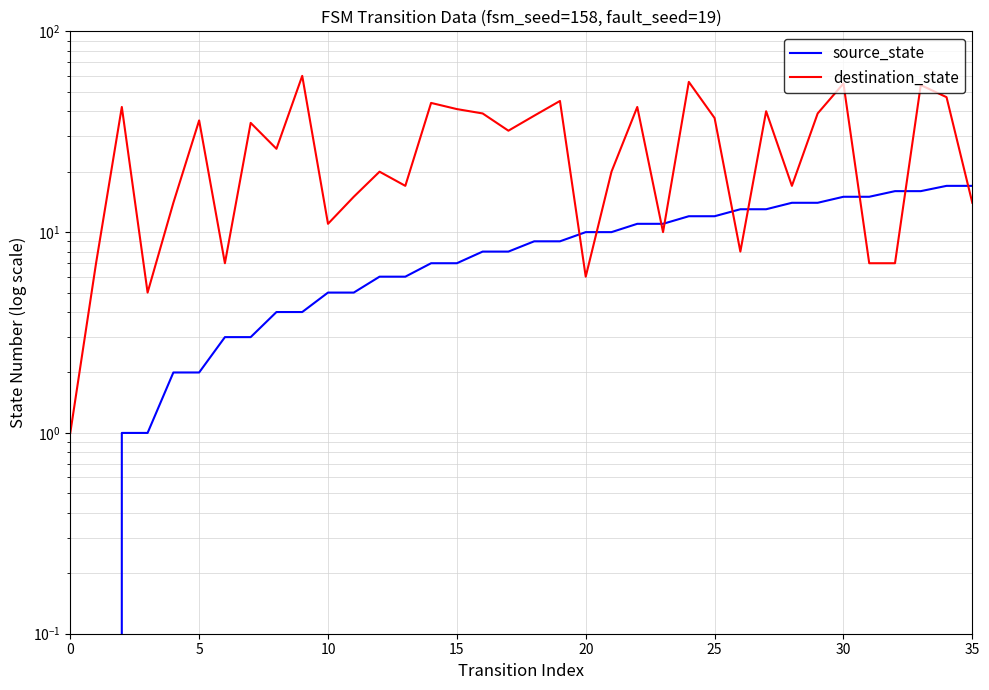

The value of destination_state at 8 is 42. True or false?

False